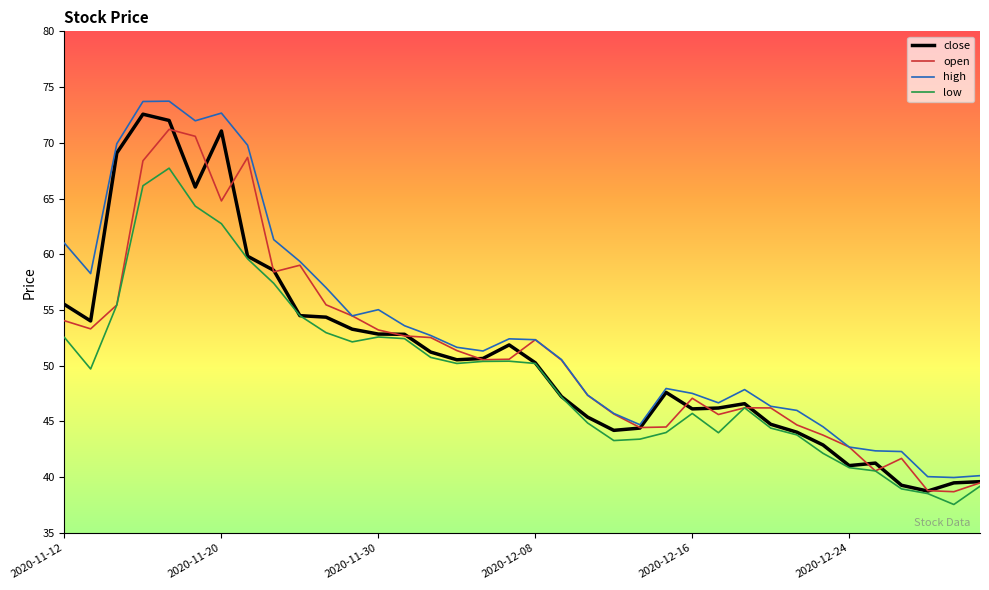

What is the minimum value for open?

38.7